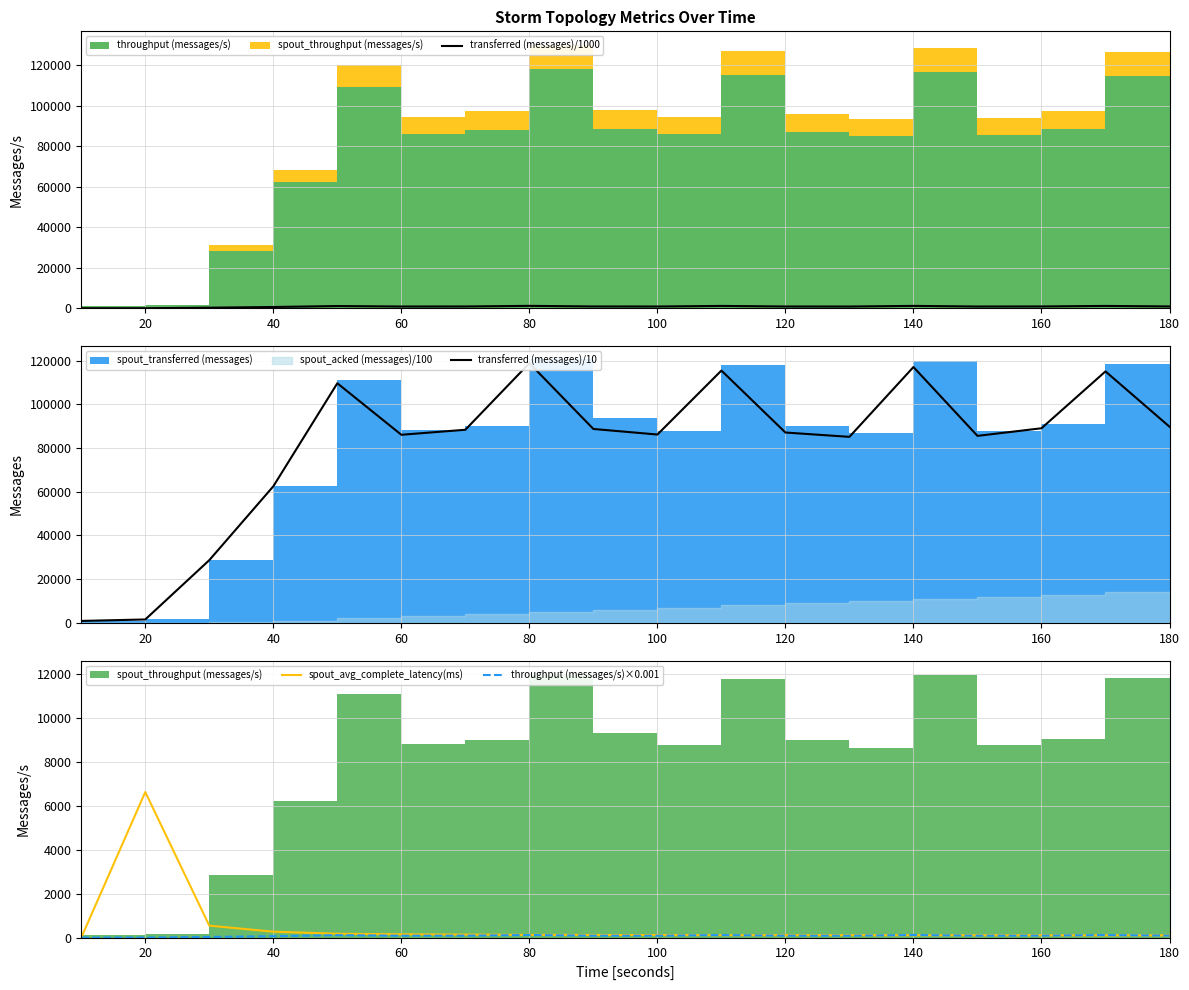

What is the maximum value for spout_avg_complete_latency(ms)?

6623.8